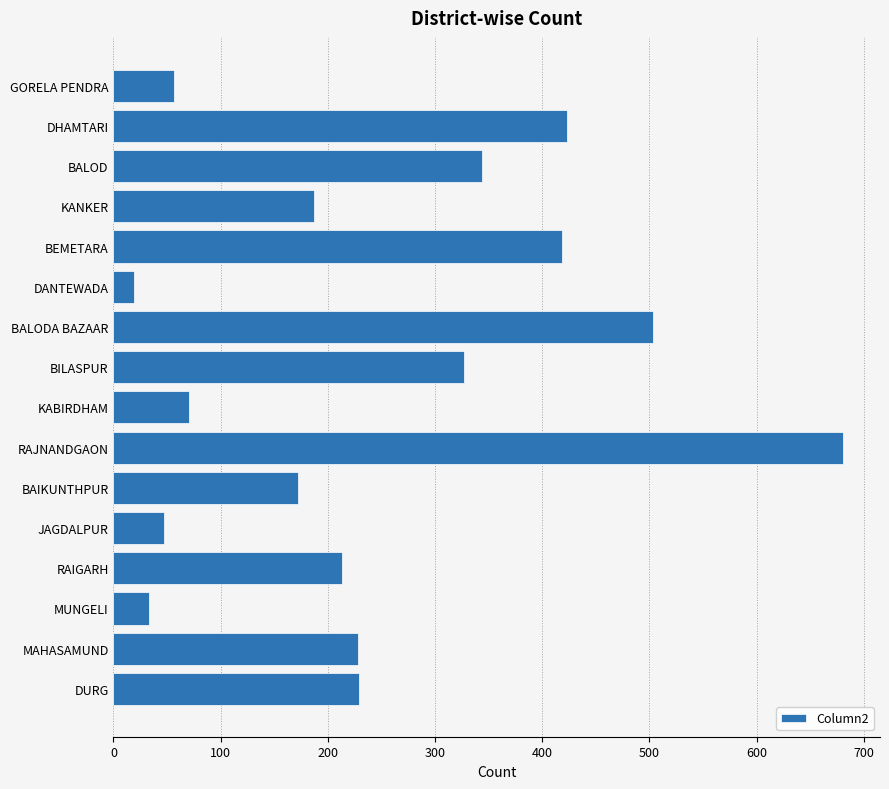

Is it true that the value at RAJNANDGAON is 905?

False